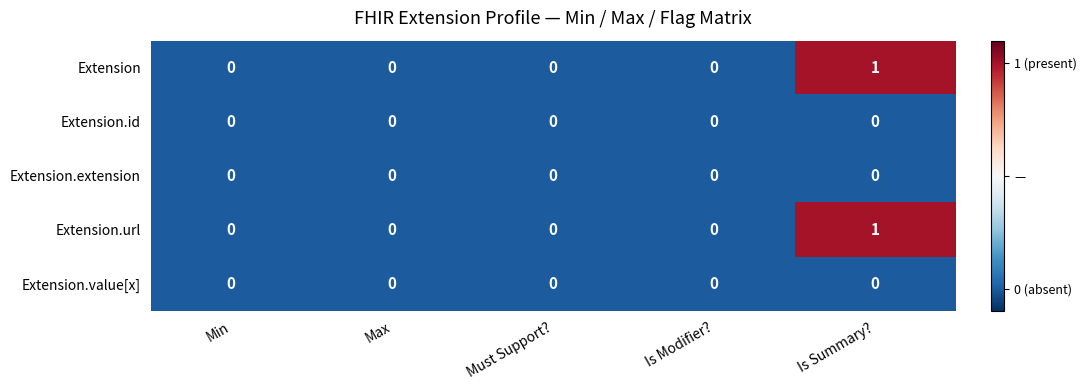

Is the value of Extension at Is Summary? greater than the value of Extension.id at Min?

Yes